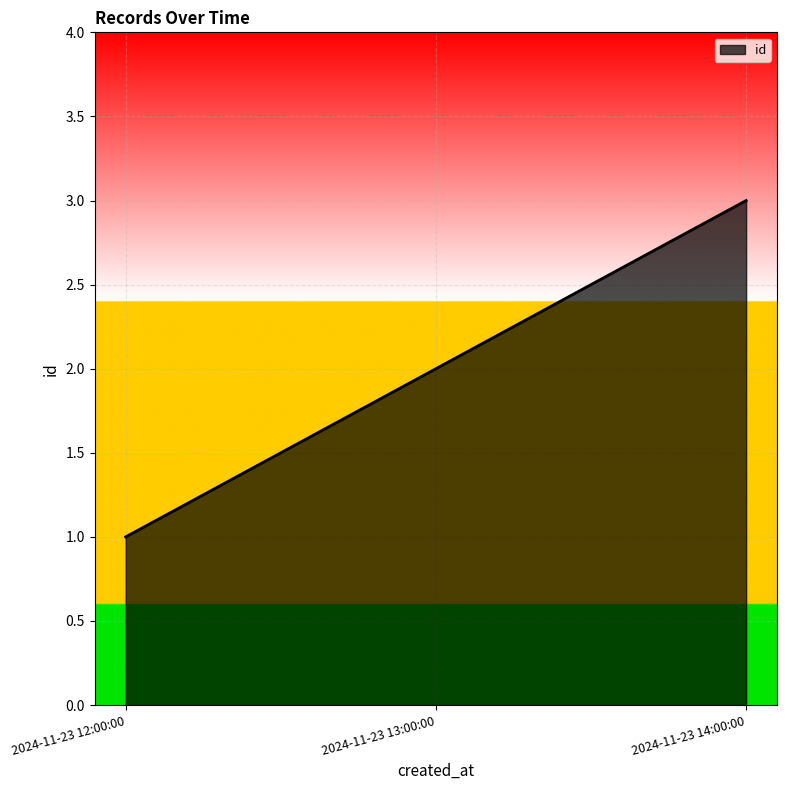

True or false: the data shows 1 at 2024-11-23 12:00:00.

True